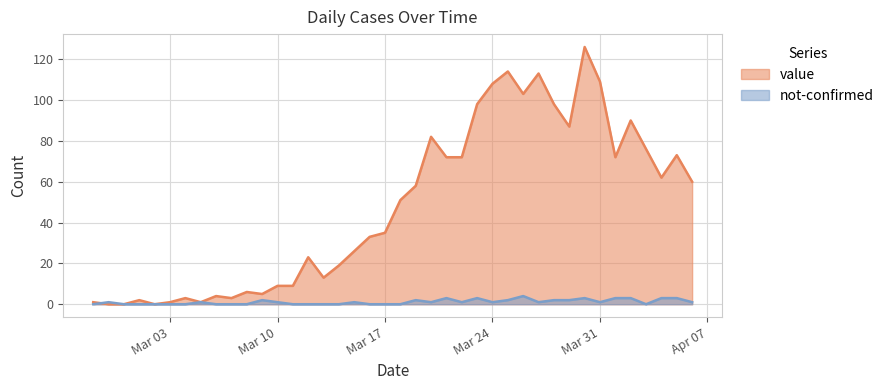

Between 2020-02-29 and 2020-04-02, which series saw the biggest shift?

value